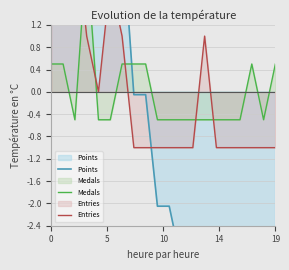

How many lines are shown in the chart?

3